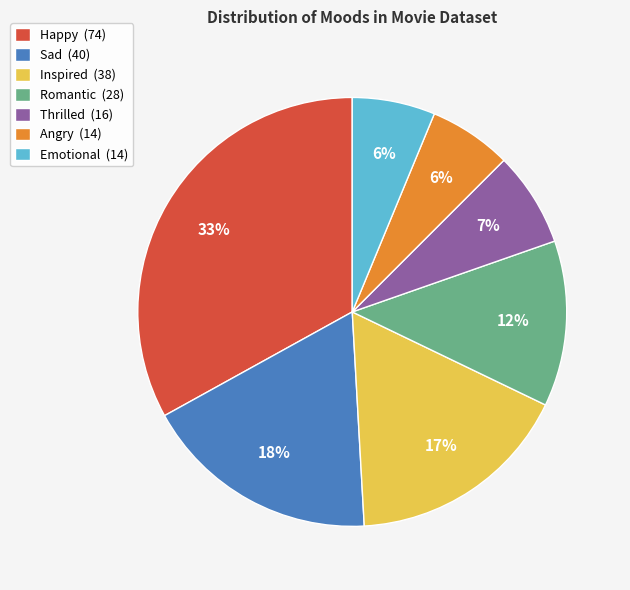

Is the sum of Happy and Thrilled greater than half?

No